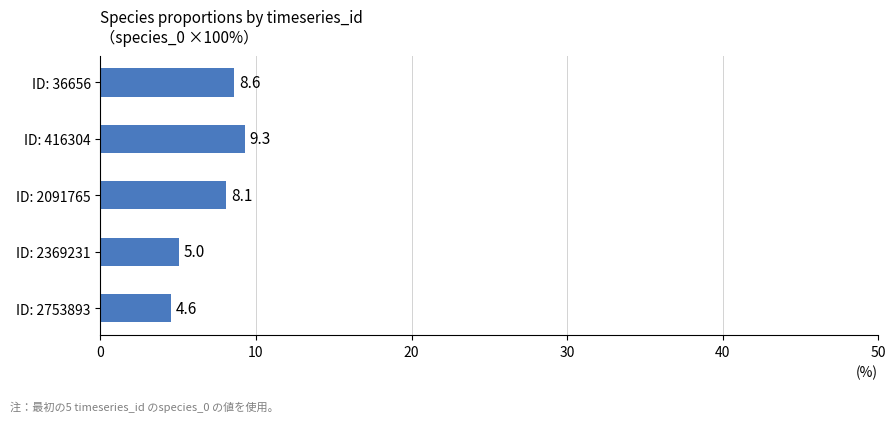

How many data points are less than 8?

2